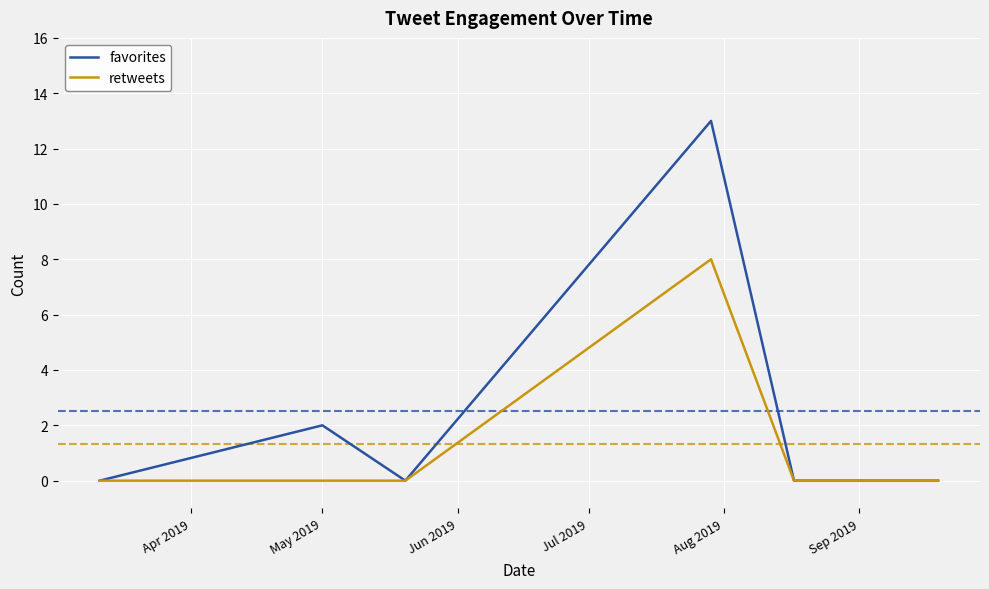

Which series has the largest total across all categories?

favorites